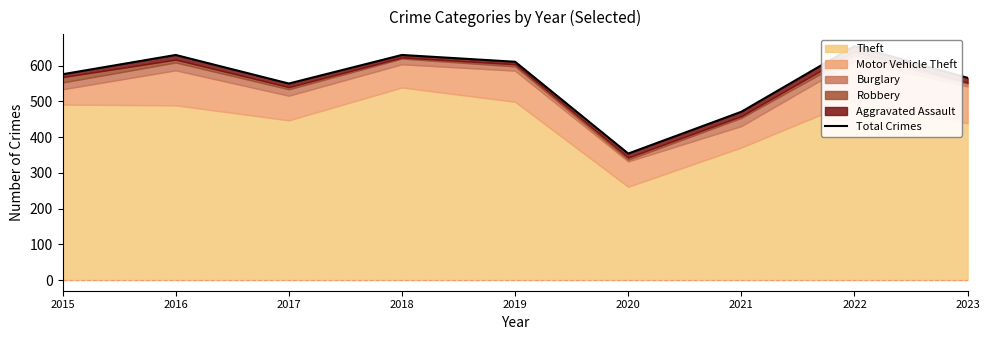

List the labels in order of value, smallest first.

2020, 2021, 2017, 2023, 2015, 2019, 2016, 2018, 2022